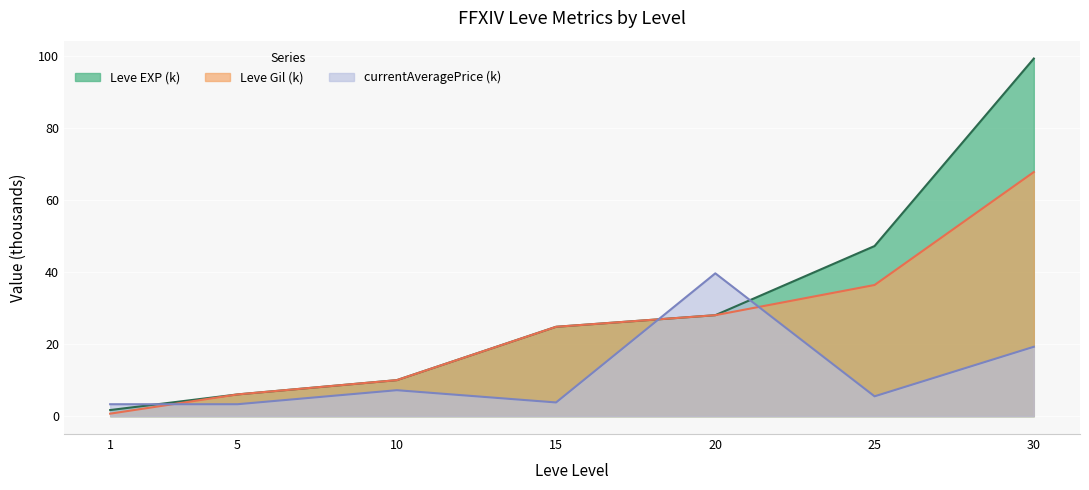

Read the Leve EXP value at 25.

47.2